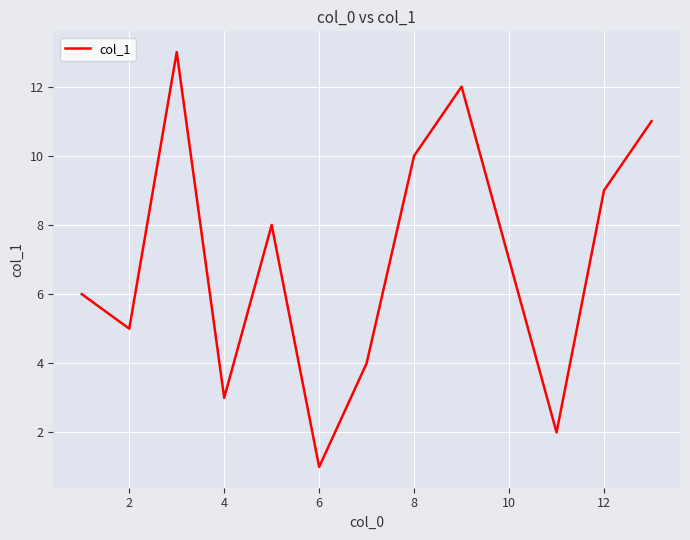

What is the difference between the maximum and minimum values?

12